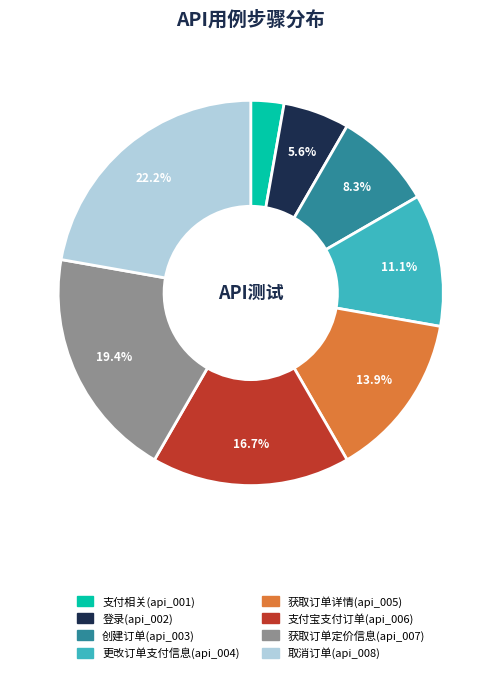

Is there any slice that represents more than half of the pie?

No